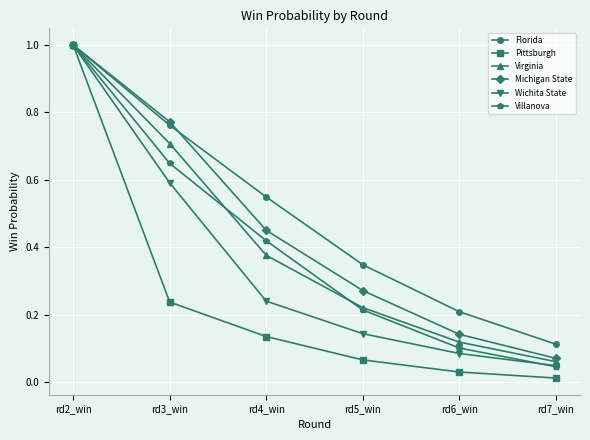

Which series has the widest spread of values?

Pittsburgh